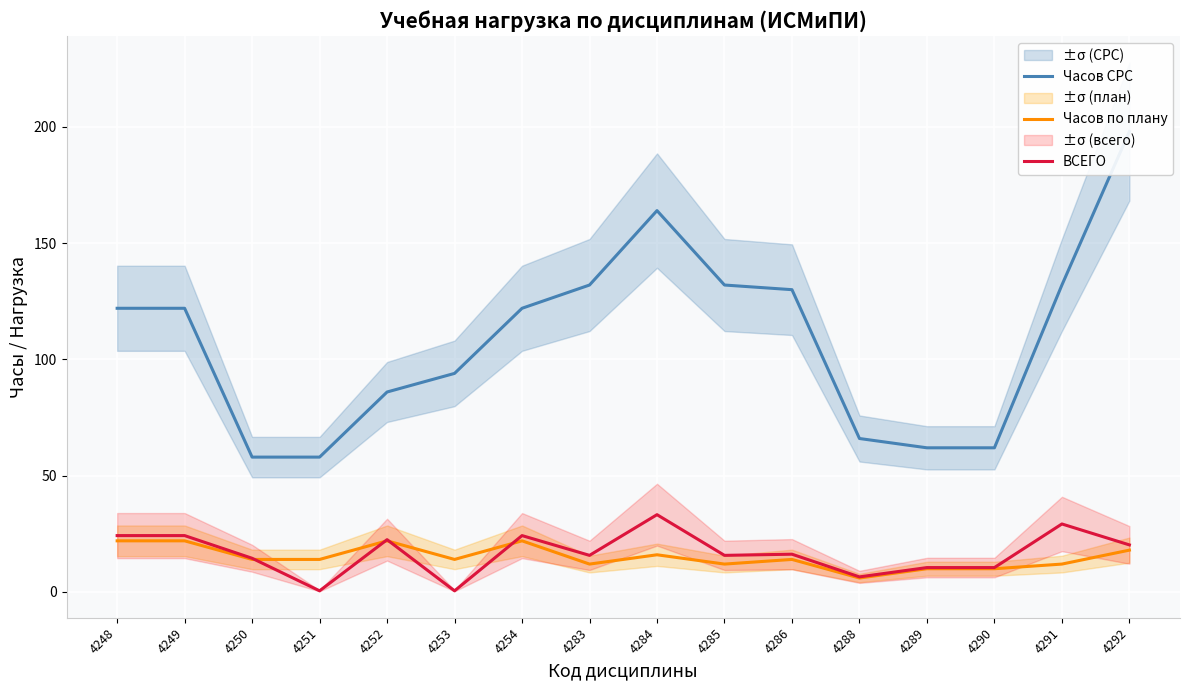

Rank the series by their maximum value, from highest to lowest.

Часов СРС, ВСЕГО, Часов по плану